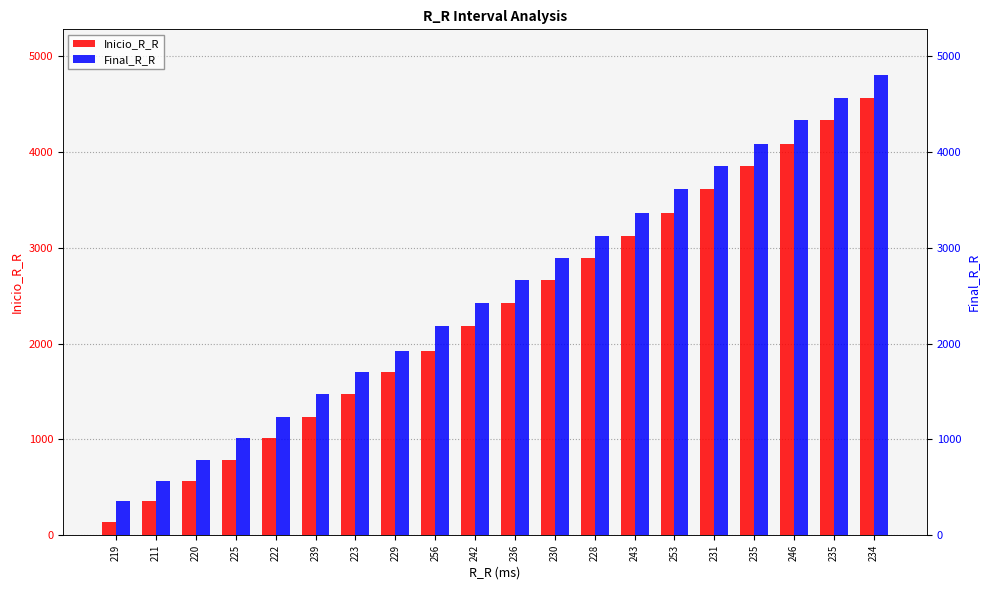

At 243, list the series in order from smallest to largest.

Inicio_R_R, Final_R_R